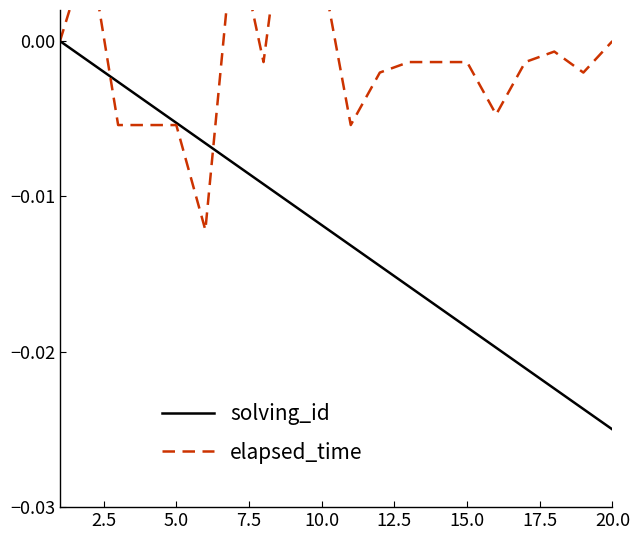

Which series has the largest total across all categories?

elapsed_time